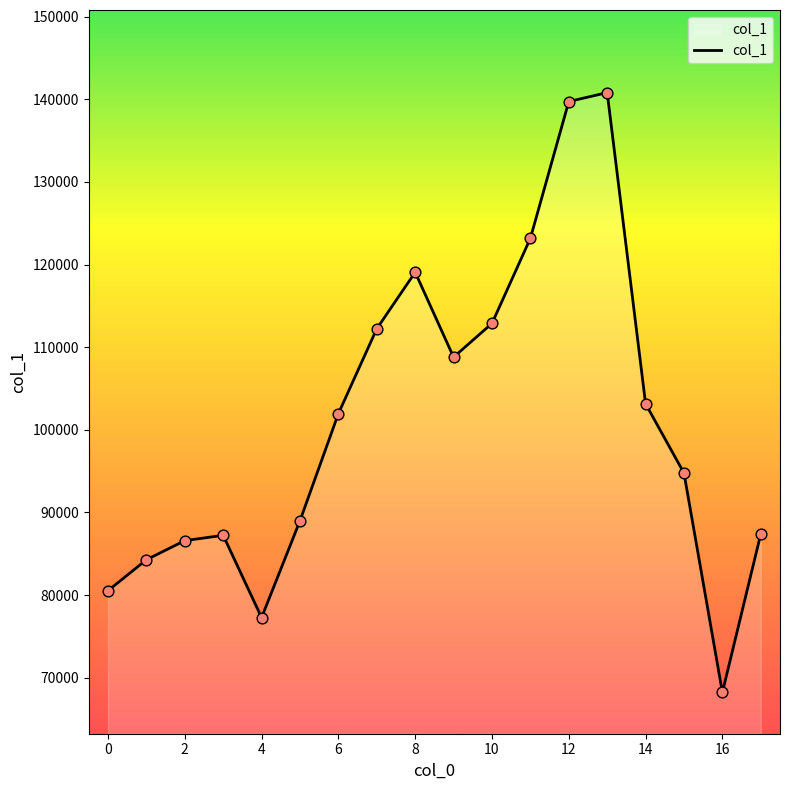

What is the difference between the maximum and minimum values?

72606